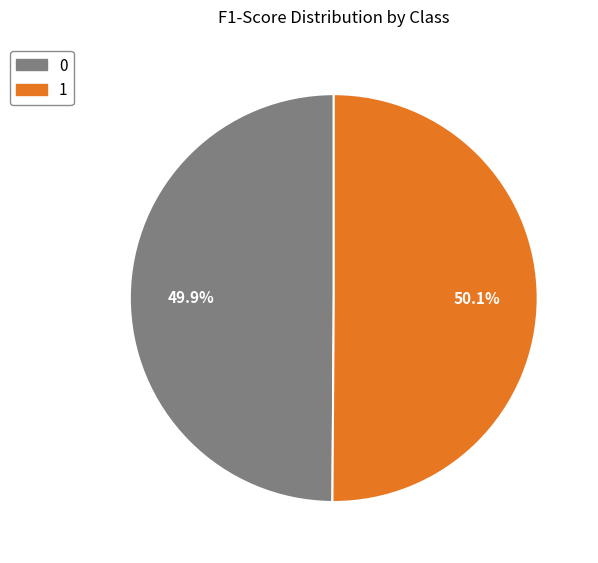

To the nearest percent, what portion does 0 represent?

50%